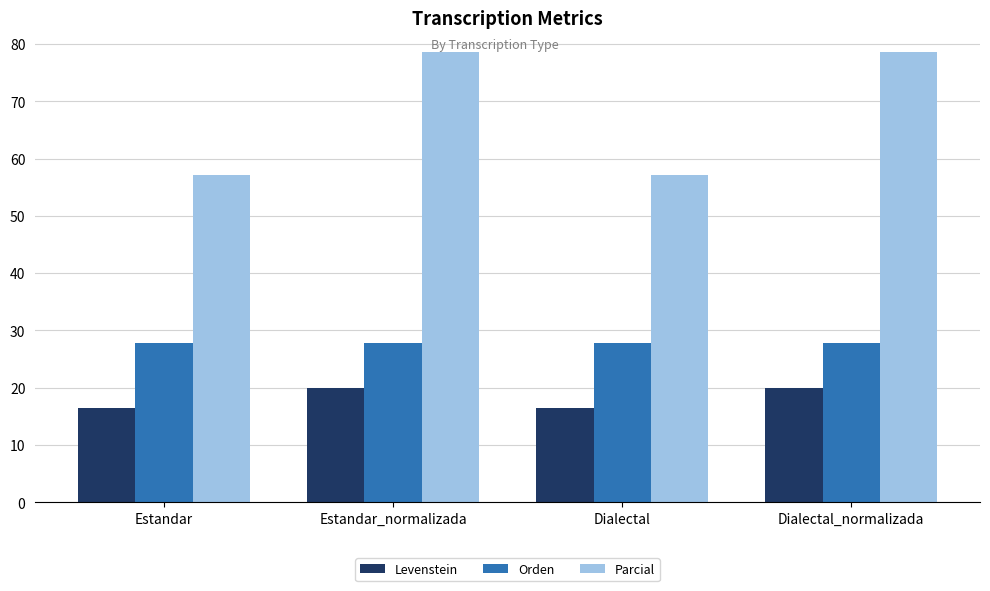

Reading left to right, extract all data points from this chart.

Levenstein: Estandar=16.4	Estandar_normalizada=20.0	Dialectal=16.4	Dialectal_normalizada=20.0
Orden: Estandar=27.8	Estandar_normalizada=27.8	Dialectal=27.8	Dialectal_normalizada=27.8
Parcial: Estandar=57.1	Estandar_normalizada=78.6	Dialectal=57.1	Dialectal_normalizada=78.6